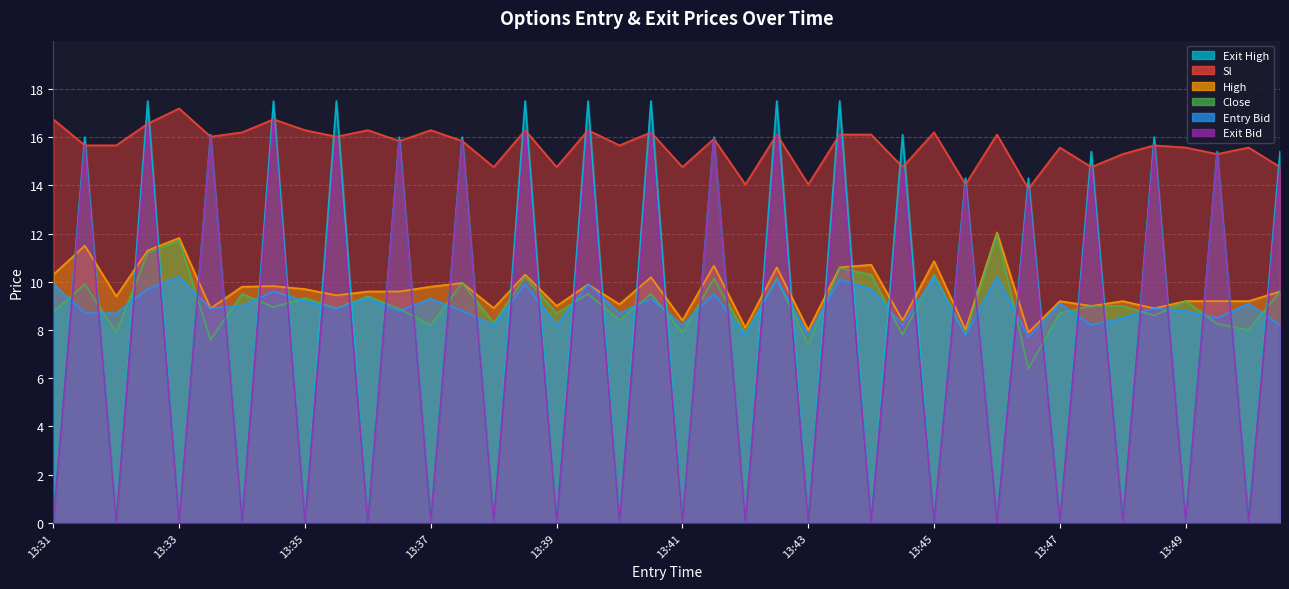

Between 13:45 and 13:35, which is larger?

13:45